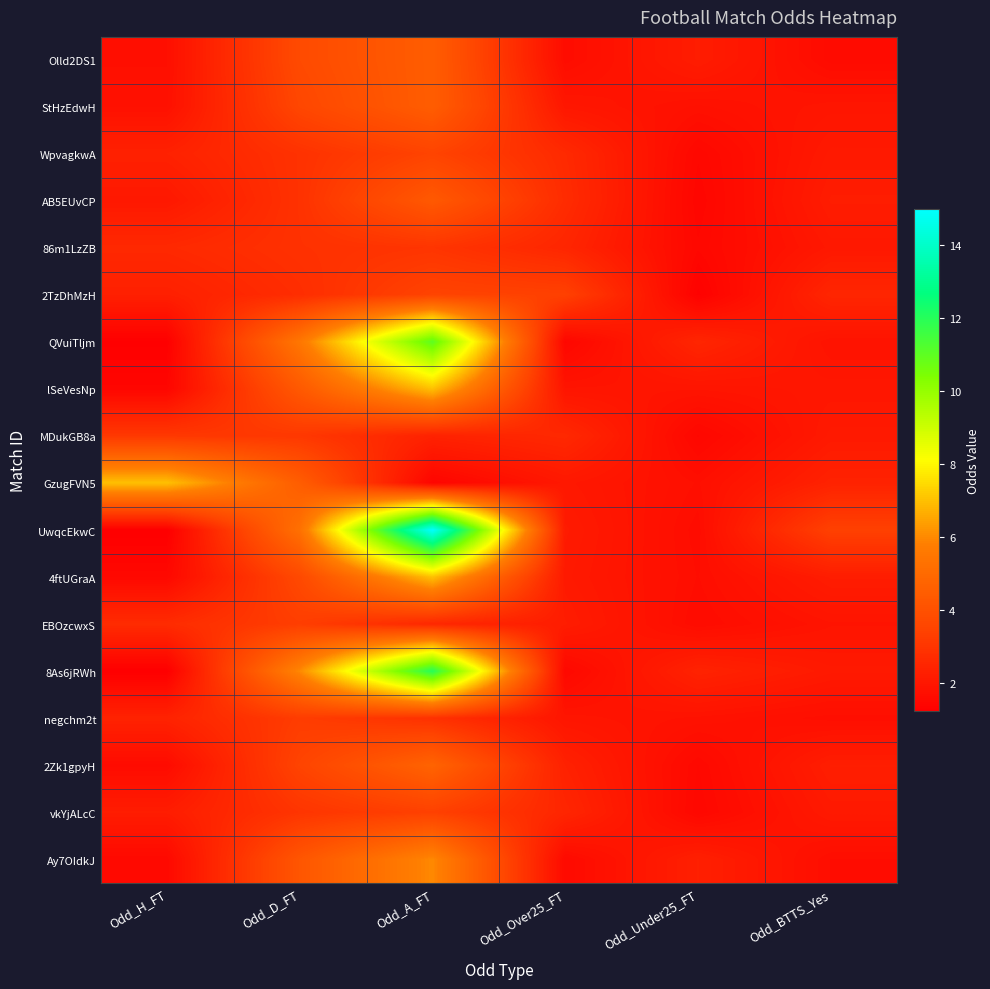

What is the minimum value shown in the chart?

1.2